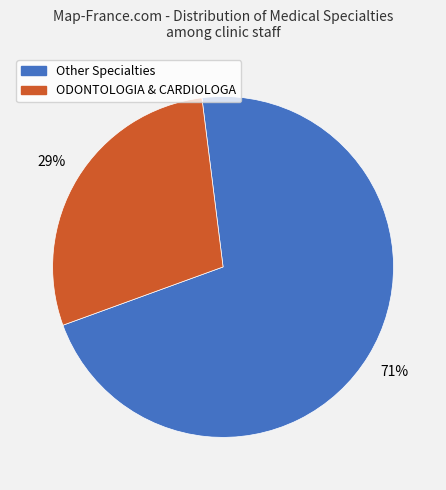

To the nearest percent, what is the average slice percentage?

50%